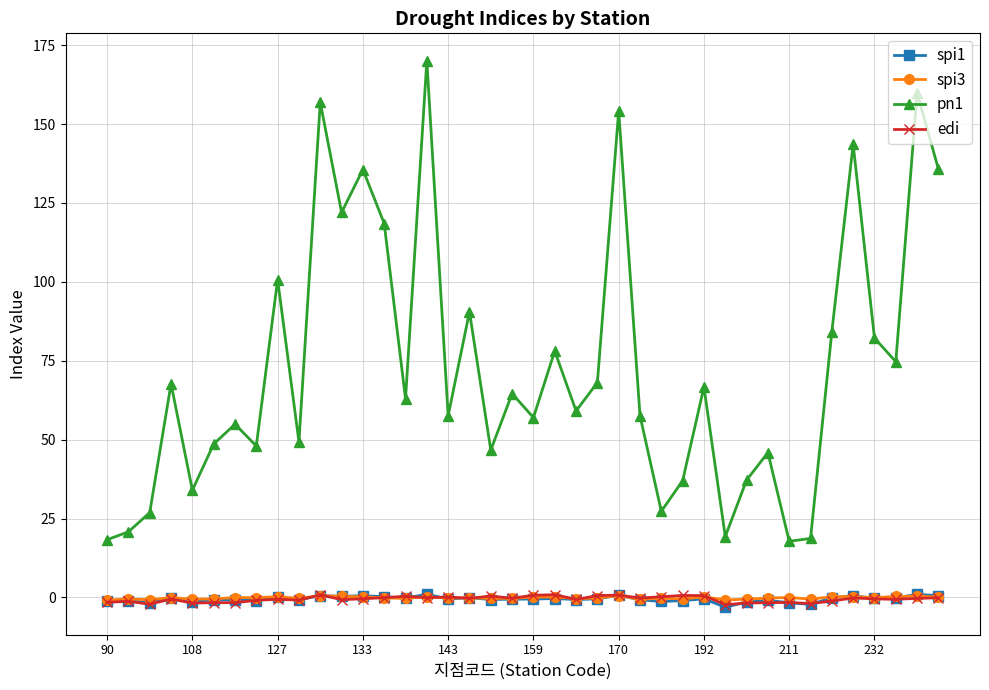

Which series has the largest range (max minus min)?

pn1